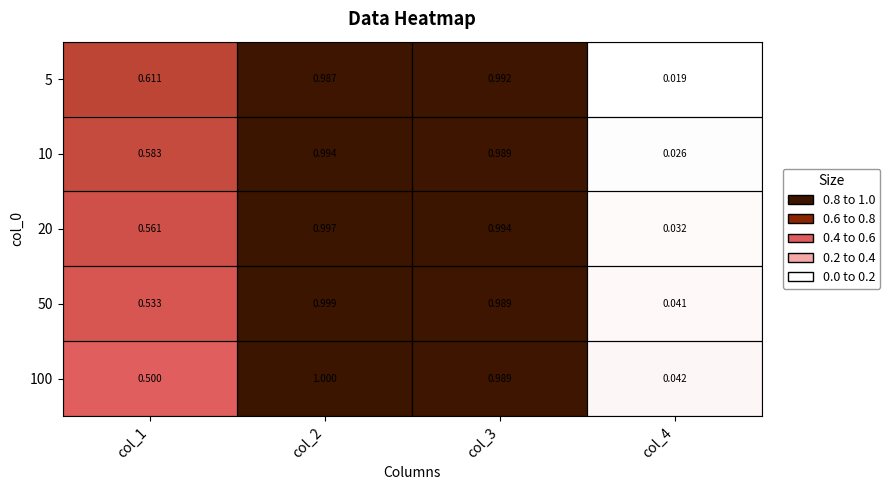

Is the value of 10 at col_2 greater than the value of 5 at col_4?

Yes